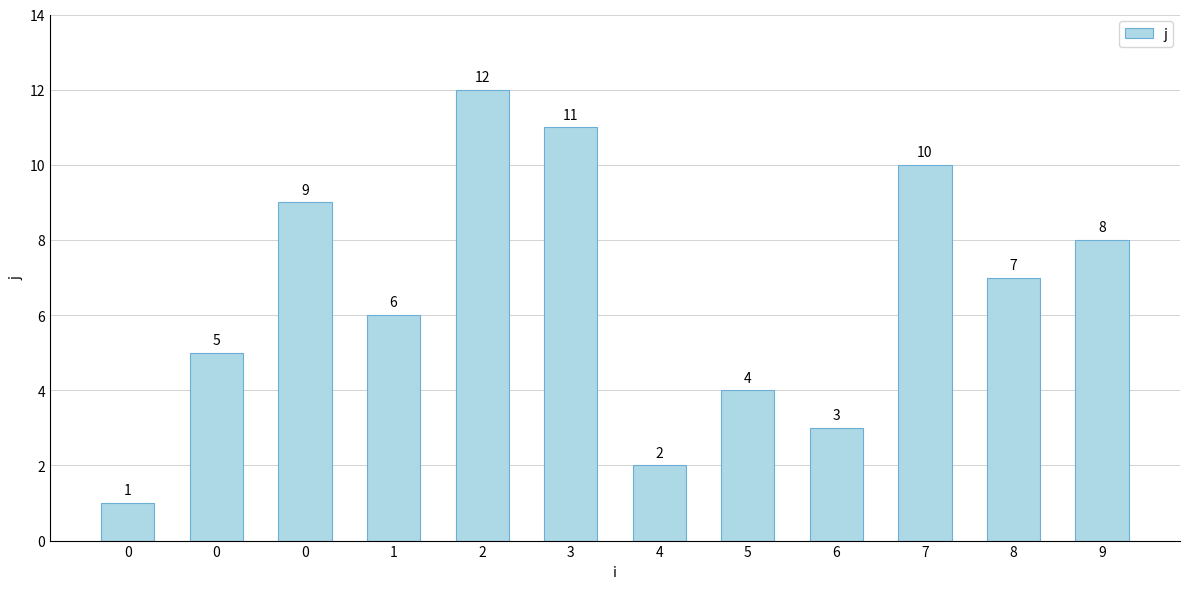

How many bars are there in total?

12